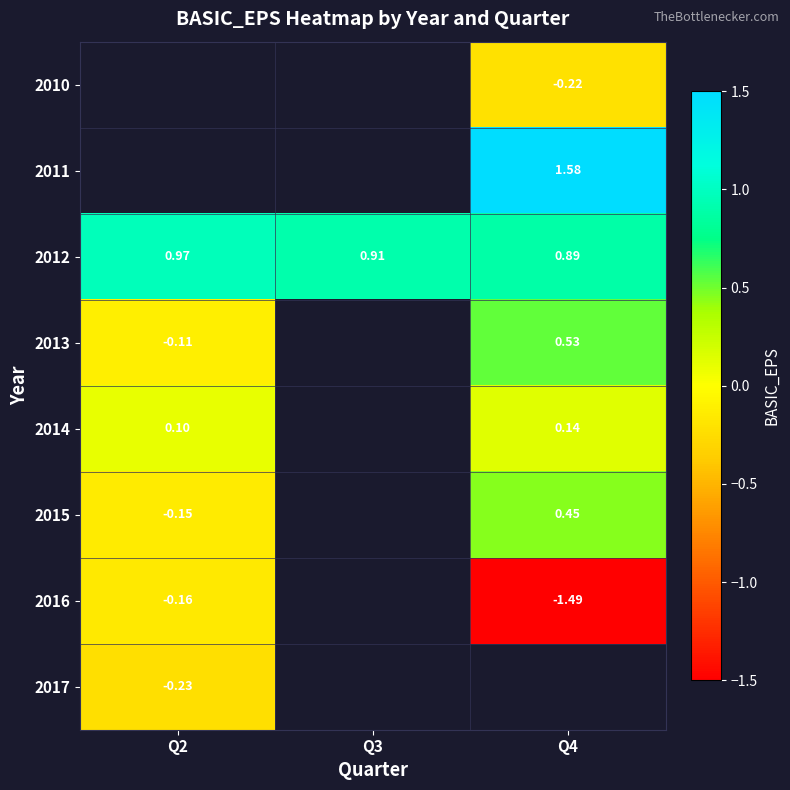

Which category has the highest value in the 2013 series?

Q4